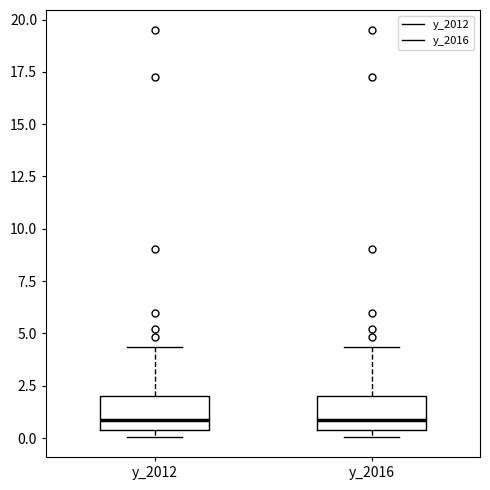

Reading left to right, transcribe this box plot: for each box, give where its median line is, the range the box spans, and where its two whiskers end, as read against the y-axis. The values are not printed on the chart, so give them approximately, as read against the axis.

y_2012: median 1.0, box 0.5 to 2.0, whiskers 0.0 to 4.5
y_2016: median 1.0, box 0.5 to 2.0, whiskers 0.0 to 4.5